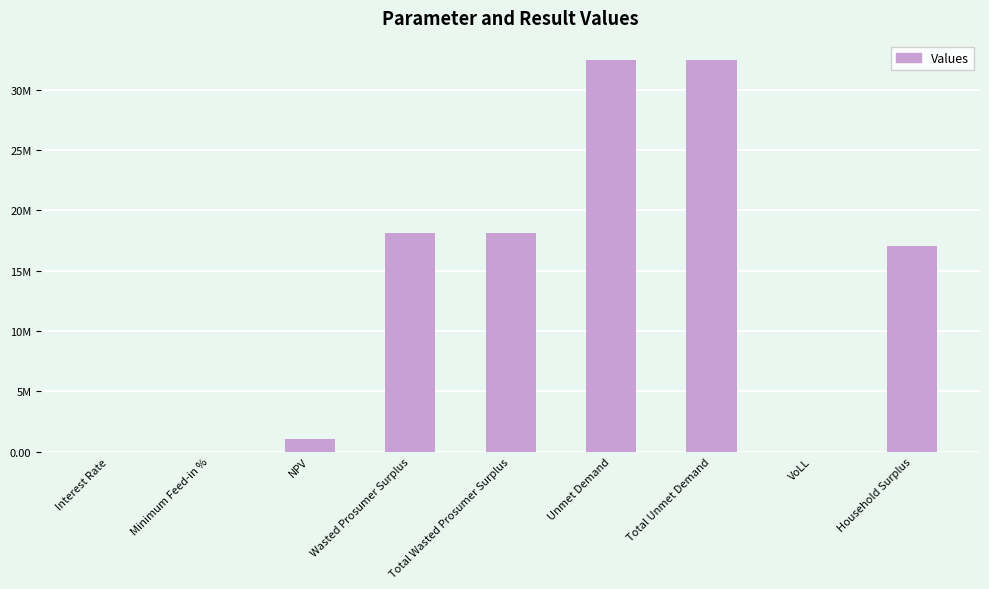

What is the sum of the values at Minimum Feed-in % and Total Wasted Prosumer Surplus?

18093322.3